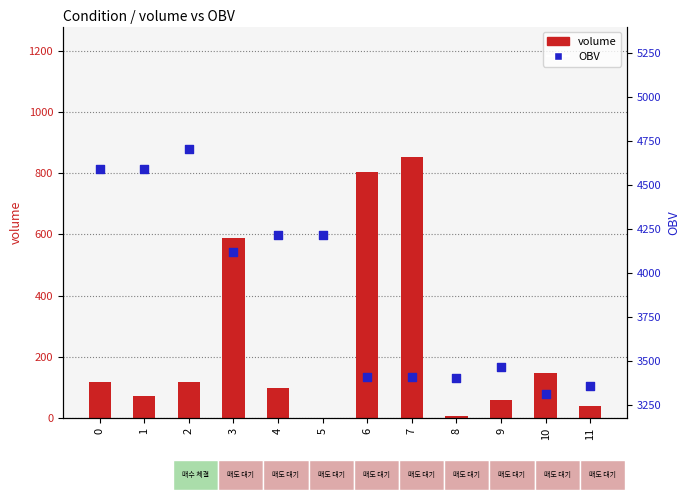

What is the total value across all series at 9?

3522.4